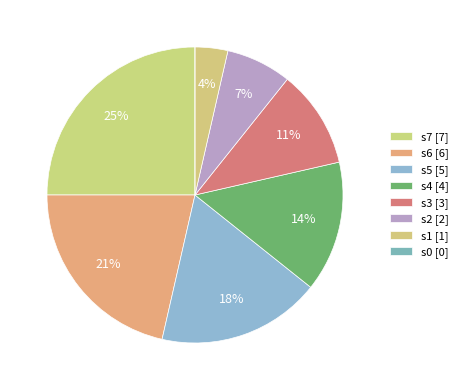

Between s2 and s5, which is larger?

s5